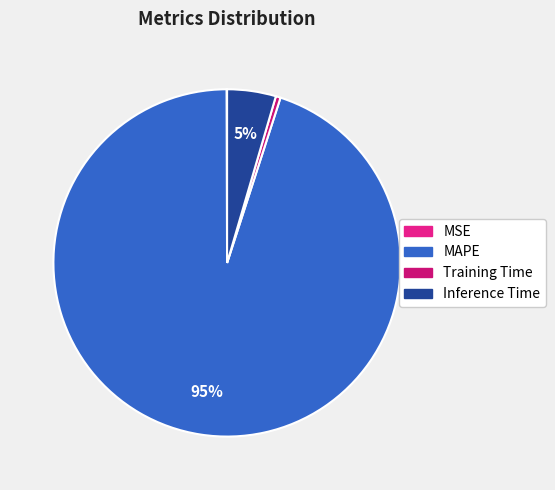

To the nearest percent, what is the difference between the Inference Time and MAPE slice percentages?

90%